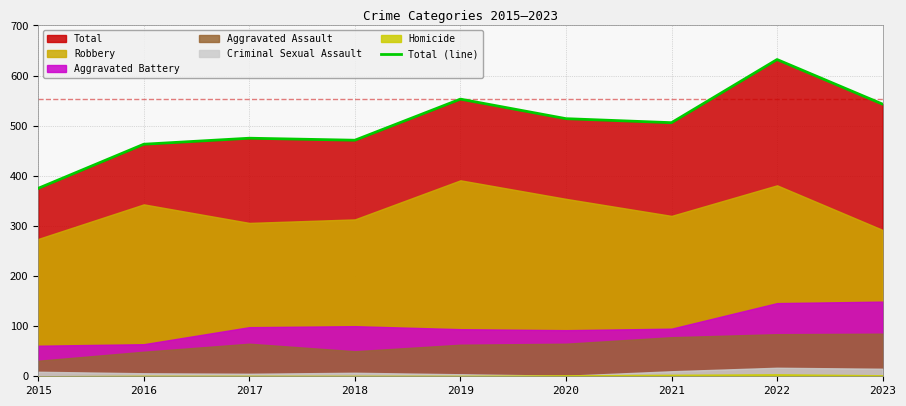

Reading left to right, transcribe all the data shown in this chart.

375	463	475	471	553	514	506	632	543